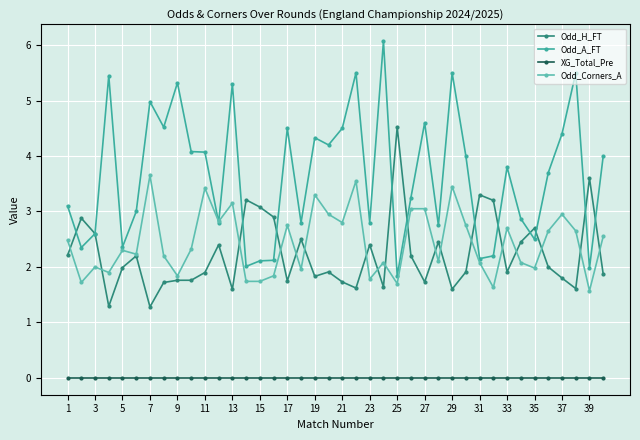

Which series has the largest total across all categories?

Odd_A_FT